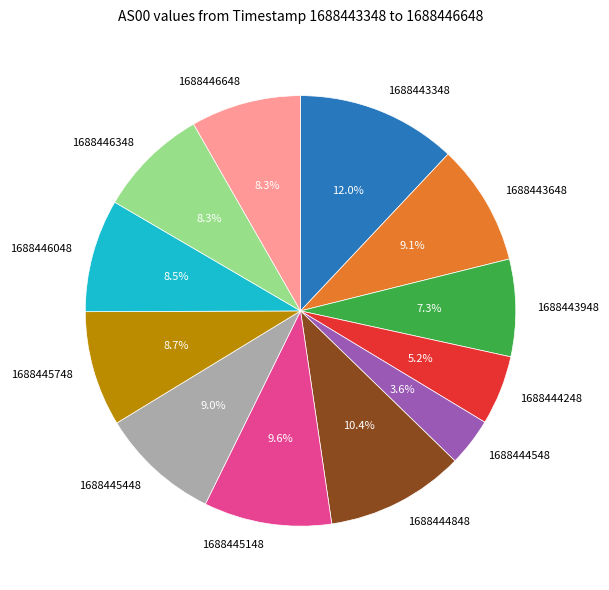

What portion of the pie excludes 1688444248?

94.8%